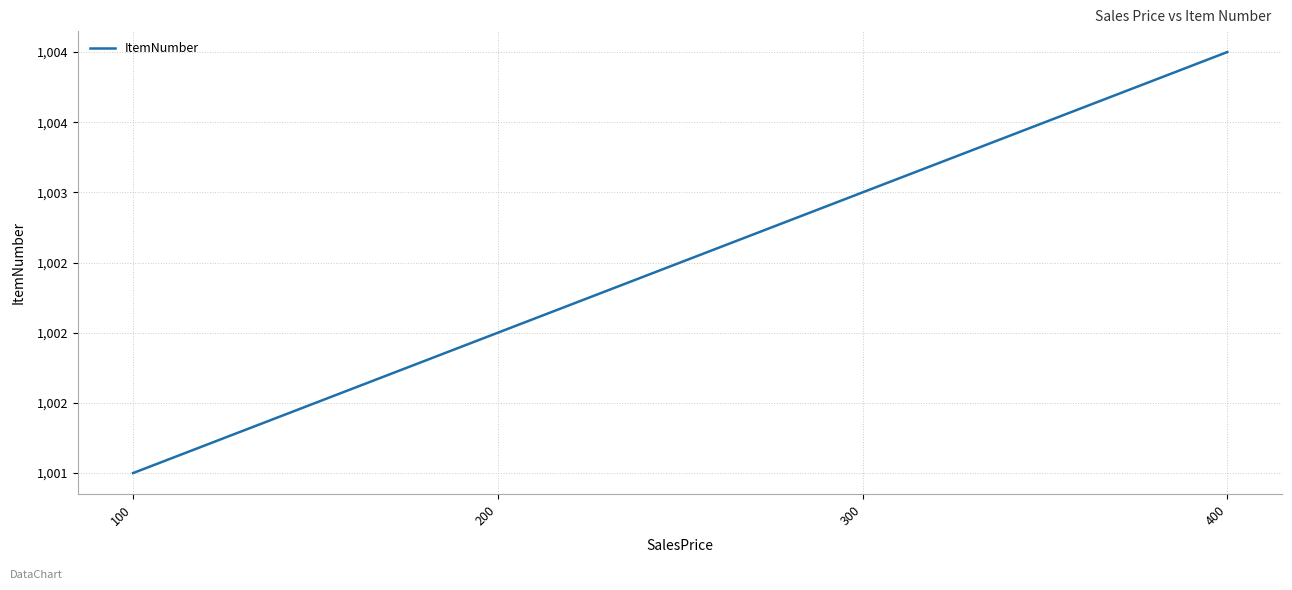

Which label corresponds to the smallest value in the chart?

100